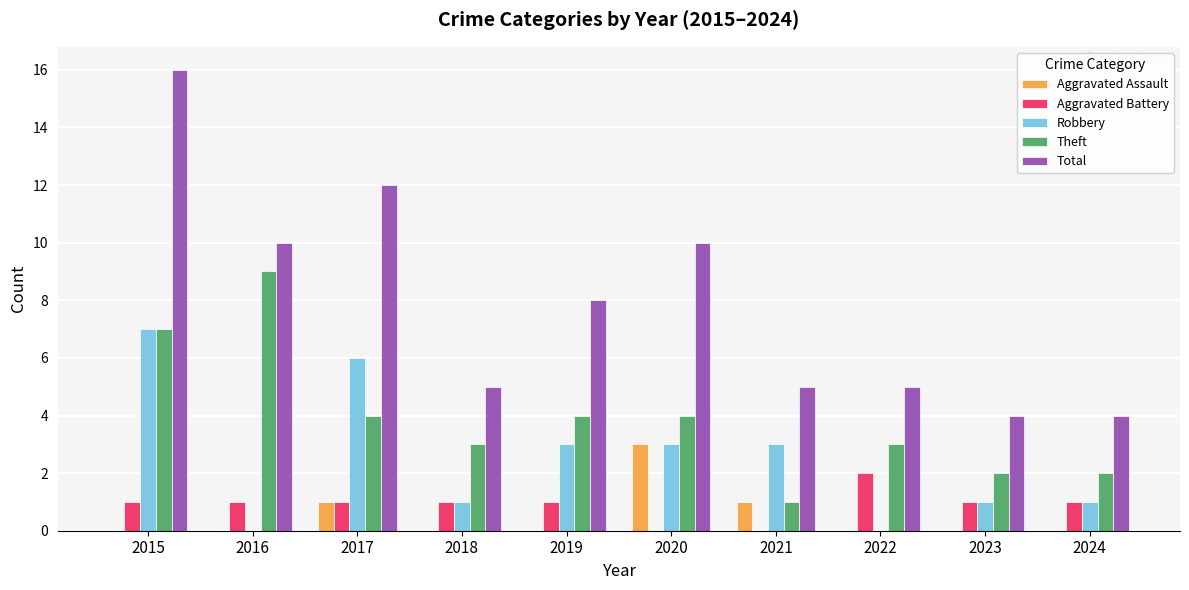

Count the number of categories in the chart.

10